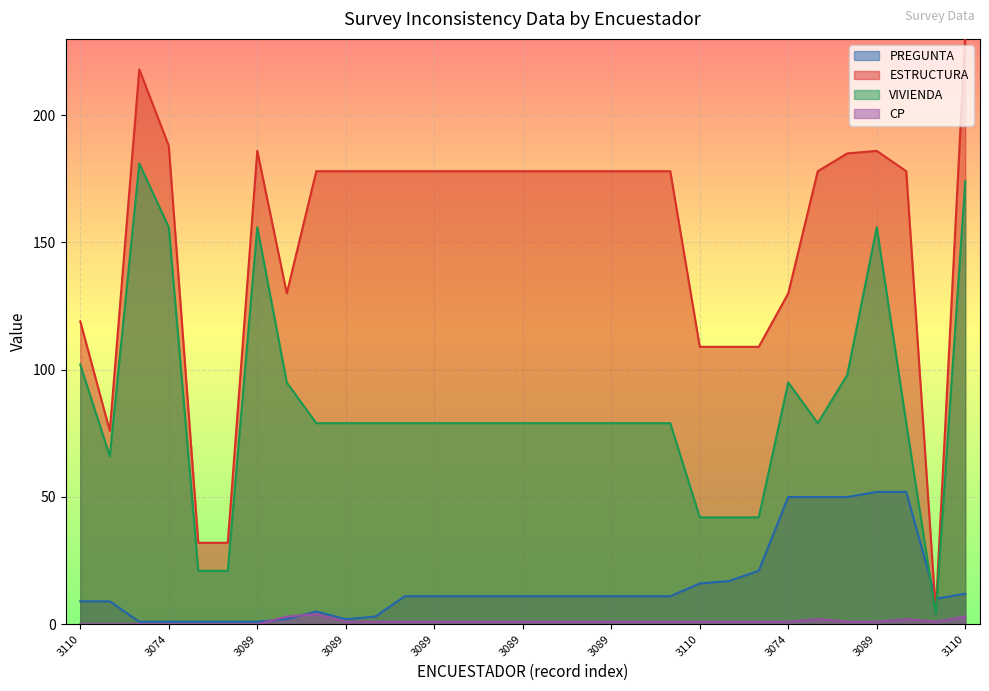

Does the chart display data point markers on the line(s)?

No